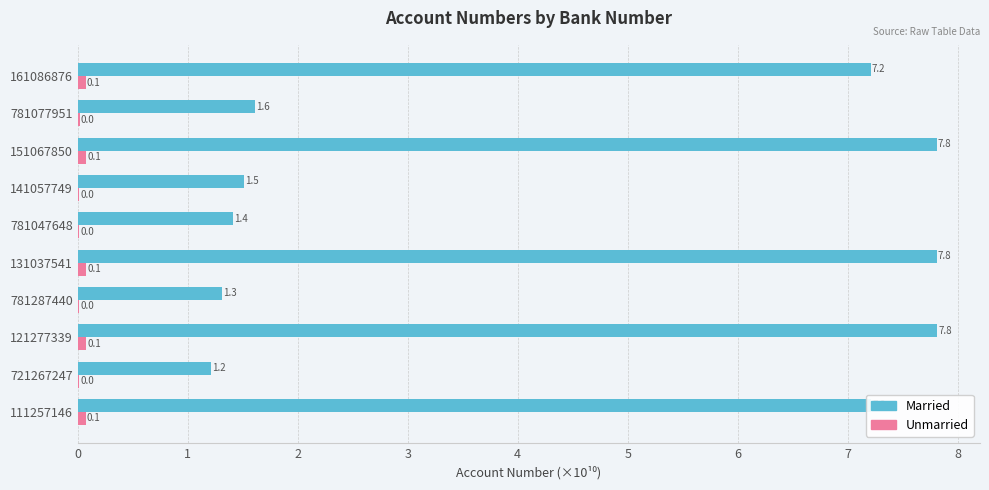

Which series changed the most between 721267247 and 161086876?

Married